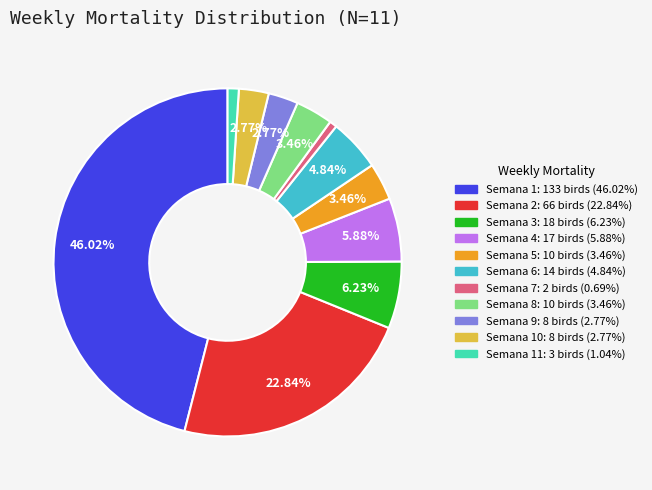

To the nearest percent, what is the average slice percentage?

9%